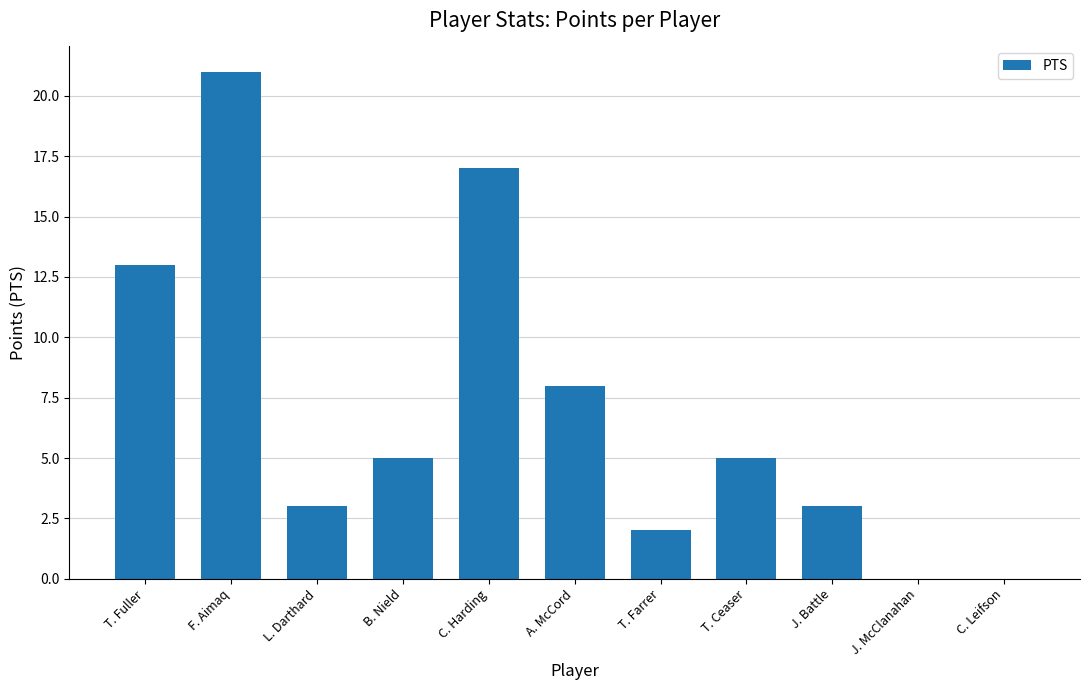

What is the sum of the values at J. Battle and T. Fuller?

16